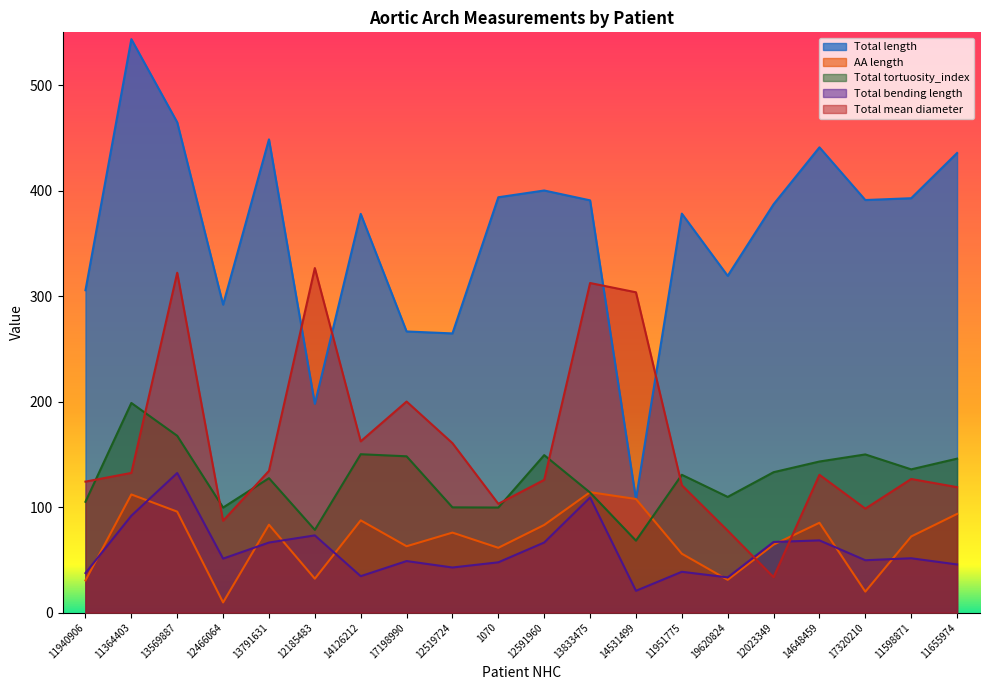

True or false: Total tortuosity_index and Total length cross at least once.

False